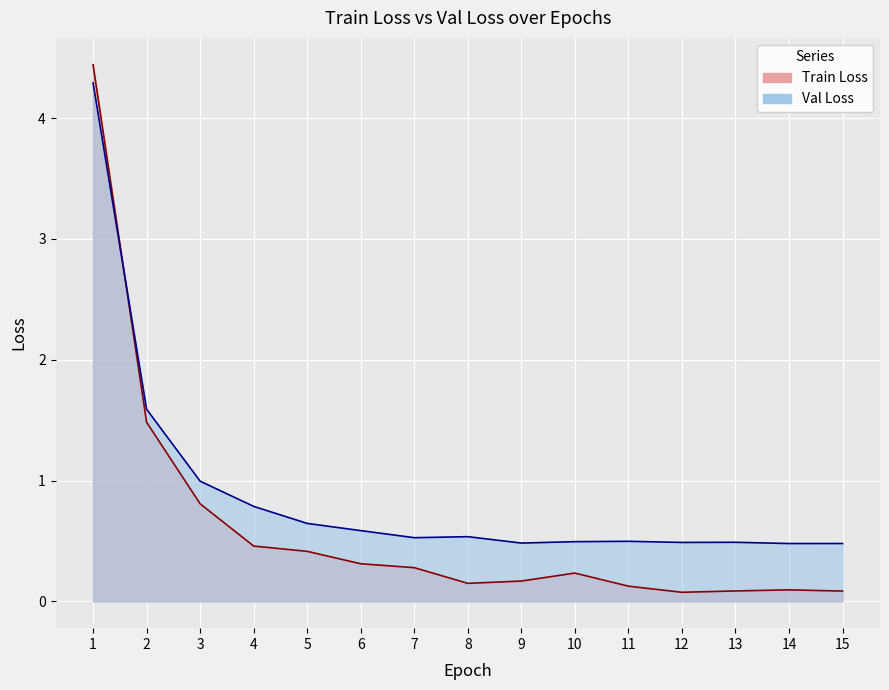

What is the total value across all series at 11?

0.6